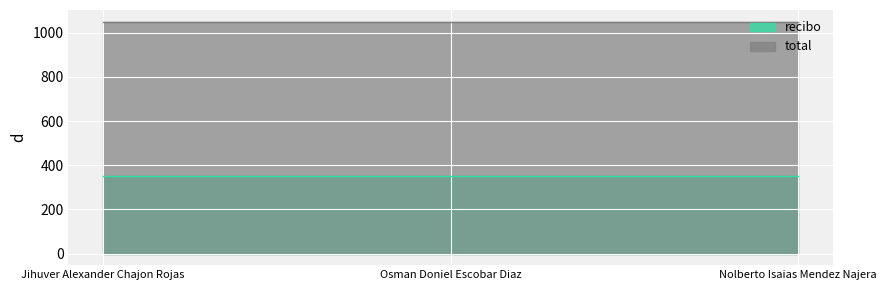

The total series shows 489 at Nolberto Isaias Mendez Najera. True or false?

False